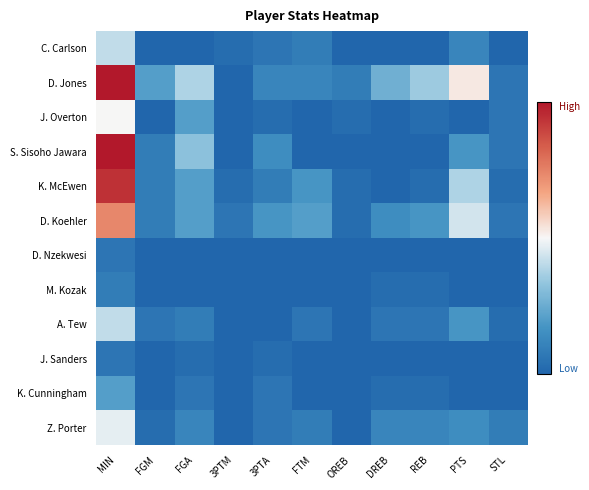

Reading left to right, transcribe all the data shown in this chart.

C. Carlson: MIN=14	FGM=0	FGA=0	3PTM=1	3PTA=2	FTM=3	OREB=0	DREB=0	REB=0	PTS=4	STL=0
D. Jones: MIN=34	FGM=7	FGA=13	3PTM=0	3PTA=4	FTM=4	OREB=3	DREB=9	REB=12	PTS=18	STL=2
J. Overton: MIN=17	FGM=0	FGA=7	3PTM=0	3PTA=1	FTM=0	OREB=1	DREB=0	REB=1	PTS=0	STL=2
S. Sisoho Jawara: MIN=34	FGM=3	FGA=11	3PTM=0	3PTA=5	FTM=0	OREB=0	DREB=0	REB=0	PTS=6	STL=2
K. McEwen: MIN=32	FGM=3	FGA=7	3PTM=1	3PTA=3	FTM=6	OREB=1	DREB=0	REB=1	PTS=13	STL=1
D. Koehler: MIN=25	FGM=3	FGA=7	3PTM=2	3PTA=6	FTM=7	OREB=1	DREB=5	REB=6	PTS=15	STL=2
D. Nzekwesi: MIN=2	FGM=0	FGA=0	3PTM=0	3PTA=0	FTM=0	OREB=0	DREB=0	REB=0	PTS=0	STL=0
M. Kozak: MIN=3	FGM=0	FGA=0	3PTM=0	3PTA=0	FTM=0	OREB=0	DREB=1	REB=1	PTS=0	STL=0
A. Tew: MIN=14	FGM=2	FGA=3	3PTM=0	3PTA=0	FTM=2	OREB=0	DREB=2	REB=2	PTS=6	STL=1
J. Sanders: MIN=2	FGM=0	FGA=1	3PTM=0	3PTA=1	FTM=0	OREB=0	DREB=0	REB=0	PTS=0	STL=0
K. Cunningham: MIN=7	FGM=0	FGA=2	3PTM=0	3PTA=2	FTM=0	OREB=0	DREB=1	REB=1	PTS=0	STL=0
Z. Porter: MIN=16	FGM=1	FGA=4	3PTM=0	3PTA=2	FTM=3	OREB=0	DREB=4	REB=4	PTS=5	STL=3